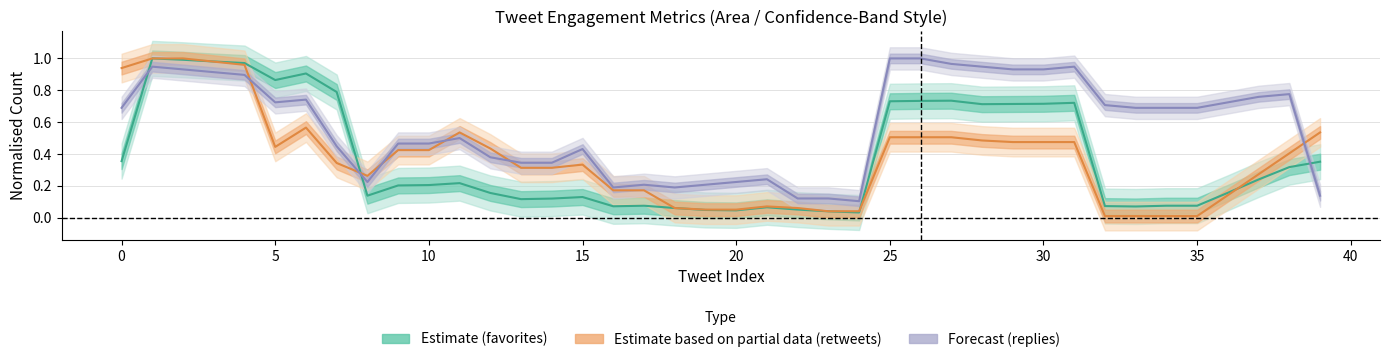

How many series are shown in this chart?

3